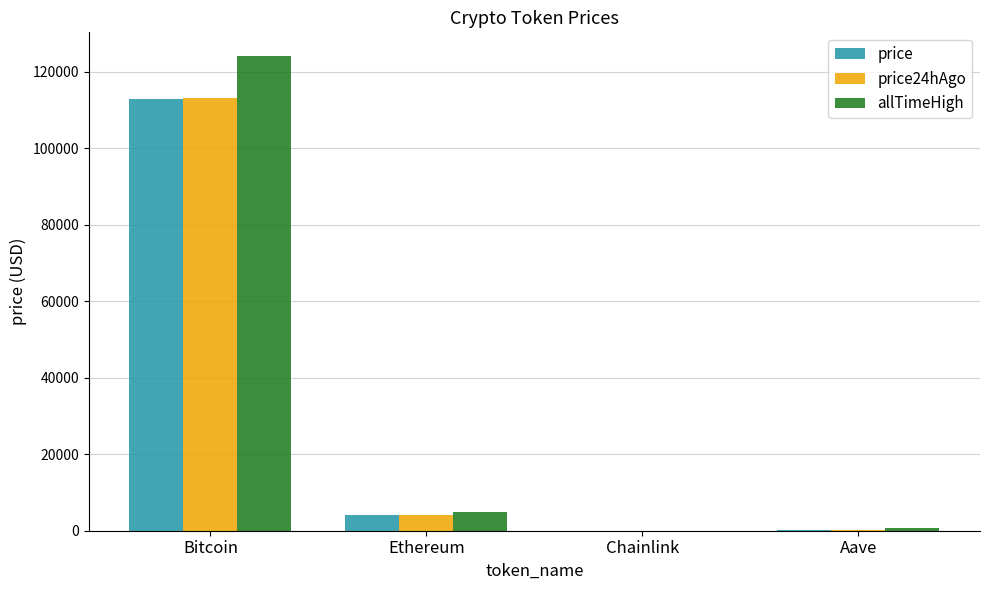

Which category has the highest value across all series?

Bitcoin